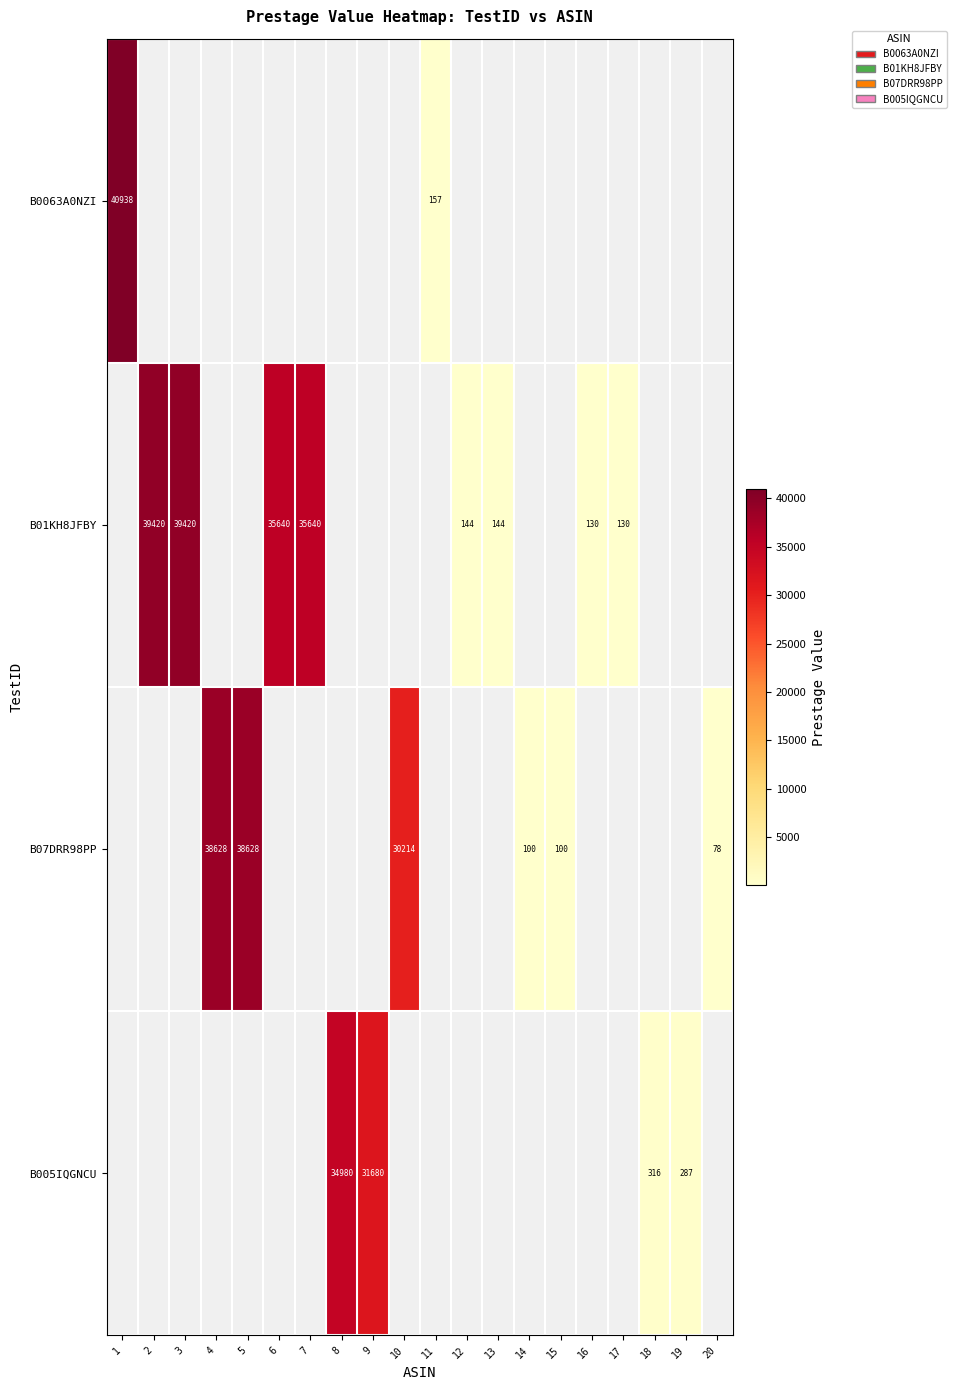

The B07DRR98PP series shows 38628 at 4. True or false?

True